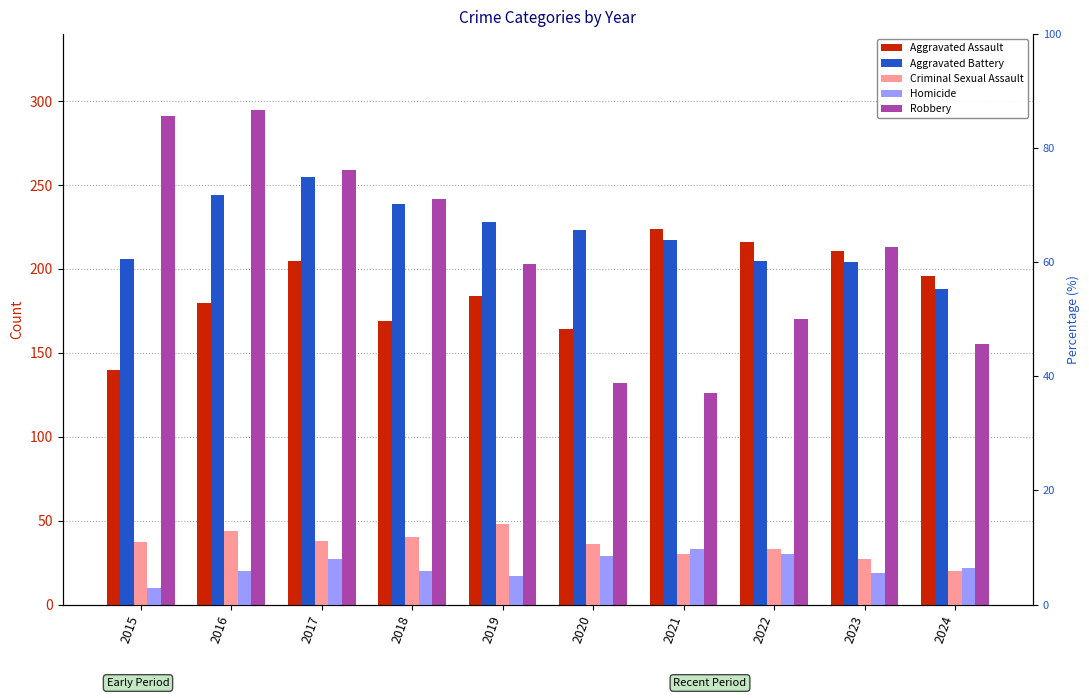

Rank the series by their maximum value, from lowest to highest.

Homicide, Criminal Sexual Assault, Aggravated Assault, Aggravated Battery, Robbery